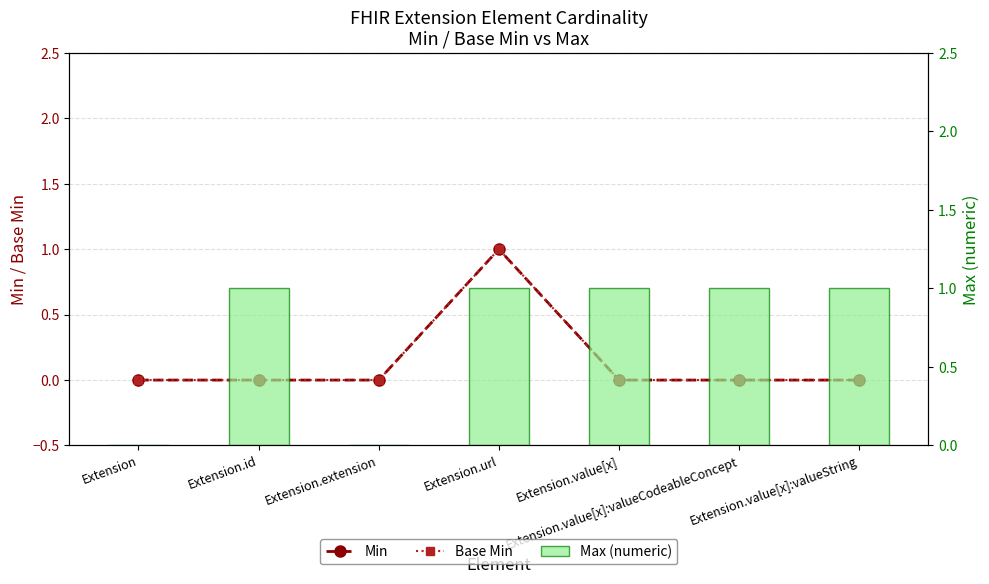

At which category is the sum across all series the highest?

Extension.url